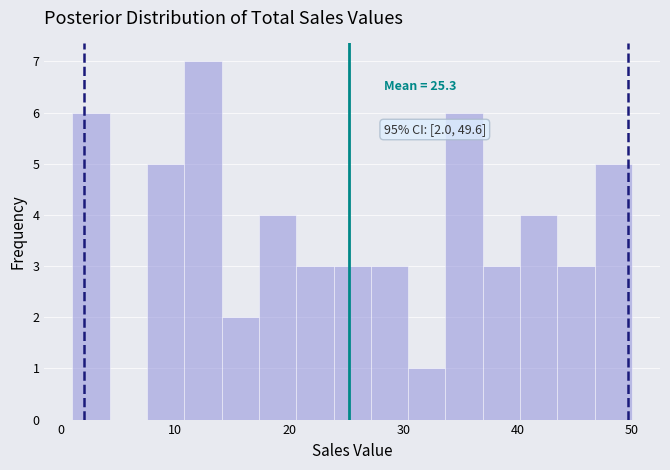

Read against the x-axis, roughly where is the centre of the tallest bar?

12